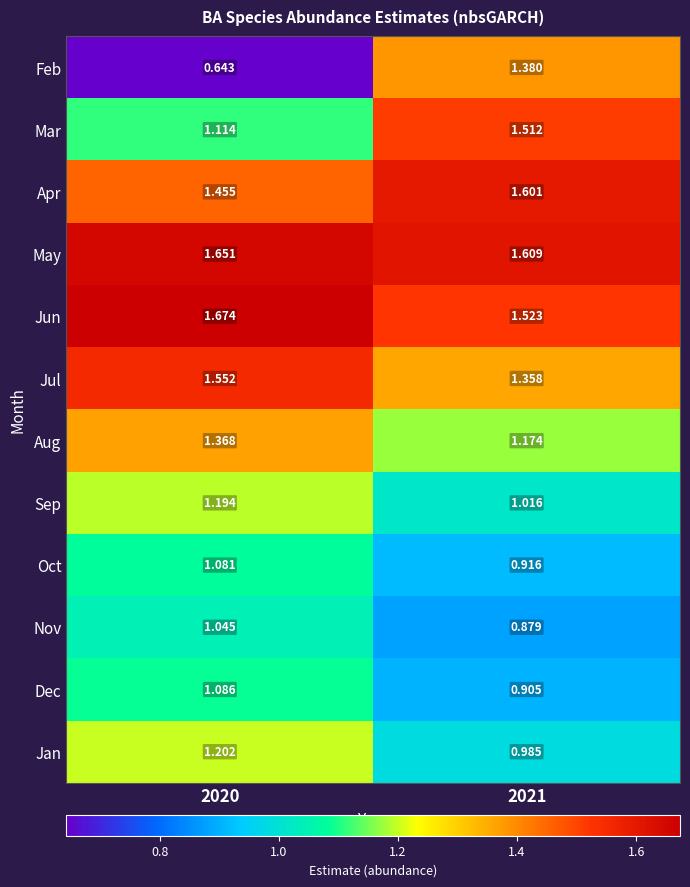

Which series has the largest total across all categories?

May